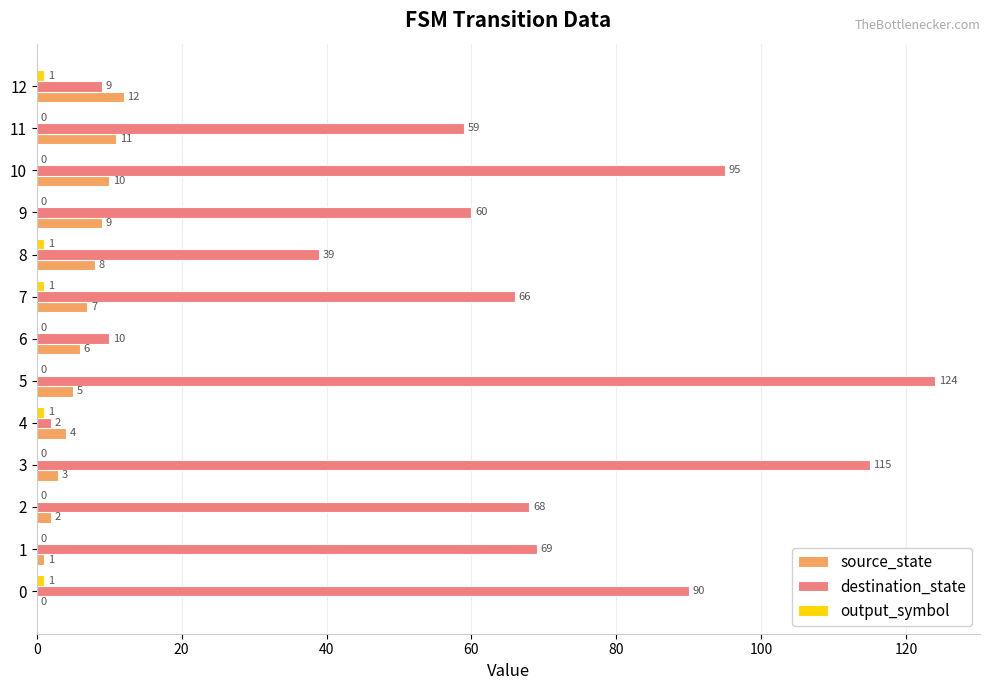

At which label is source_state closest to 6?

6